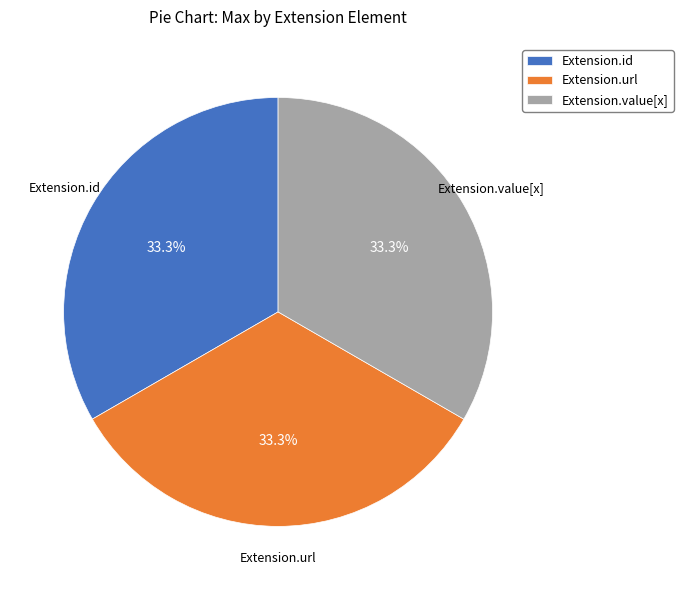

Approximately how many times larger is the value at Extension.value[x] compared to Extension.url?

1.0